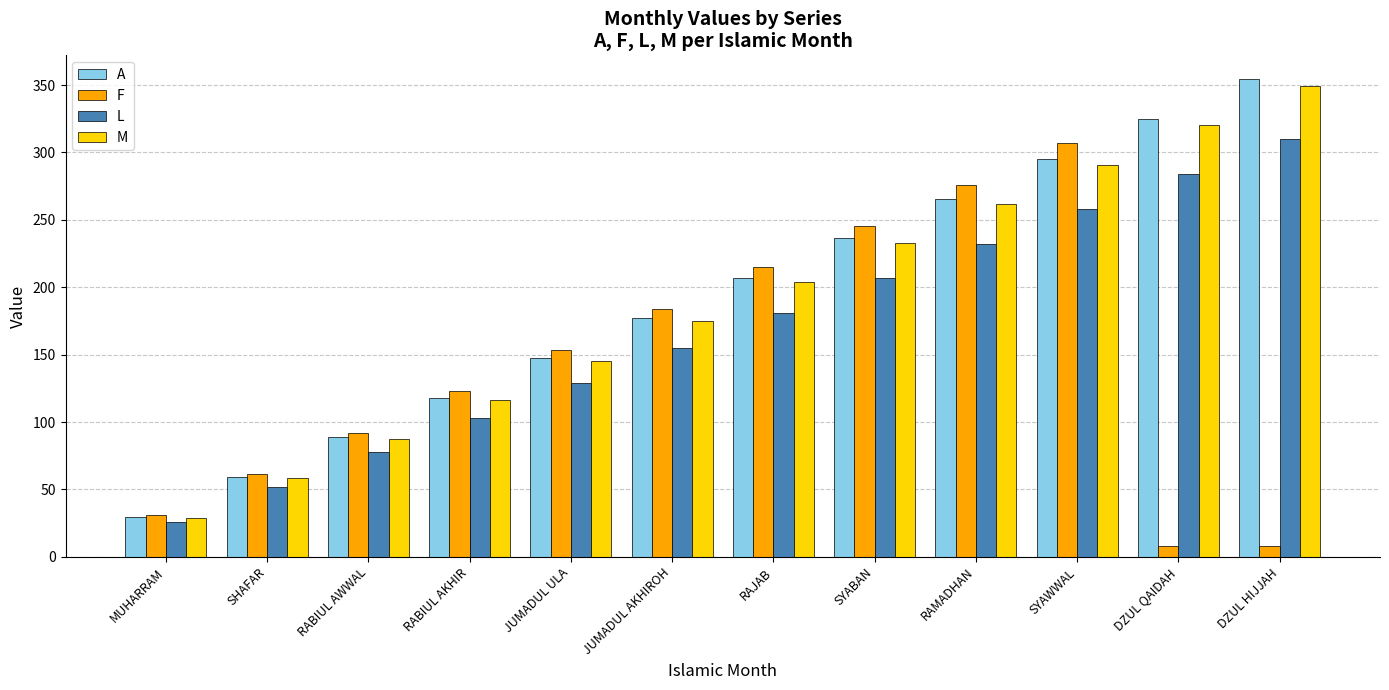

The value of F at DZUL HIJJAH is 8.0. True or false?

True